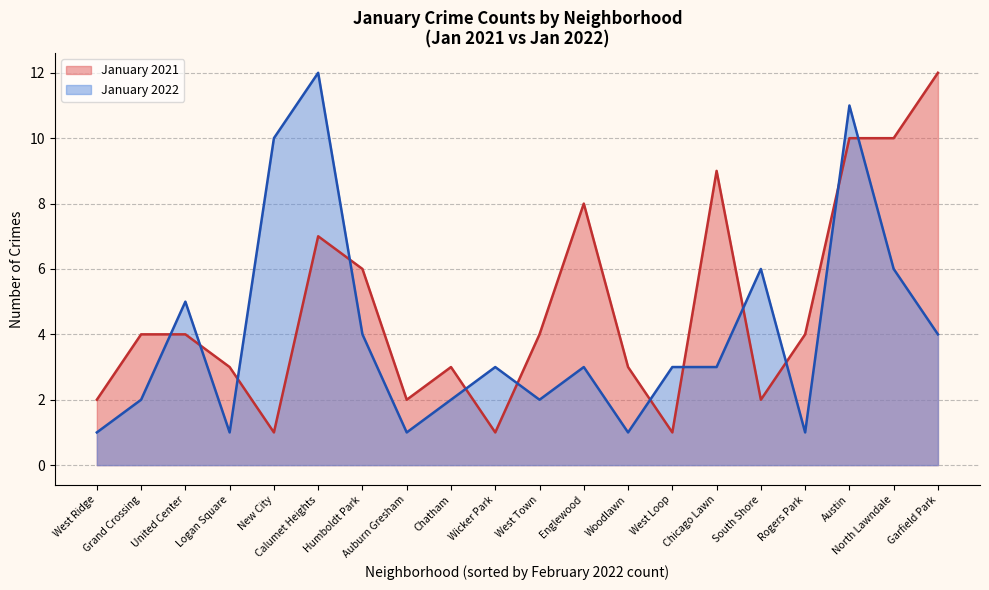

Rank the series by their average value, from highest to lowest.

January 2021, January 2022